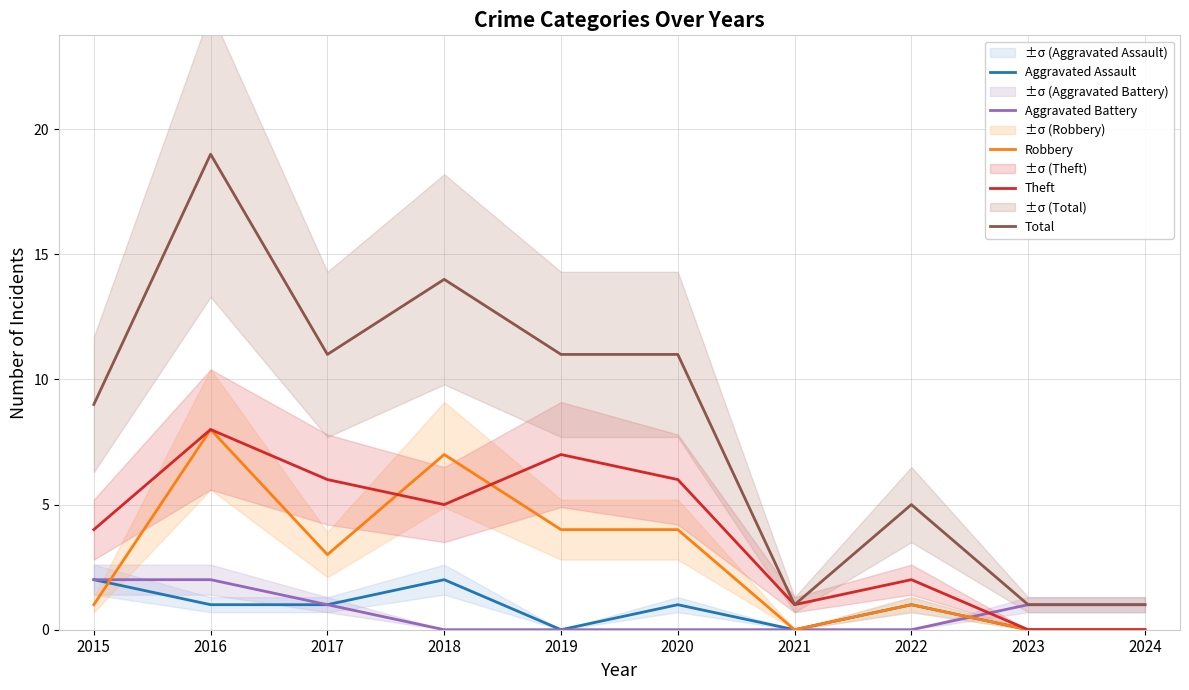

What is the highest value of the Aggravated Battery series?

2